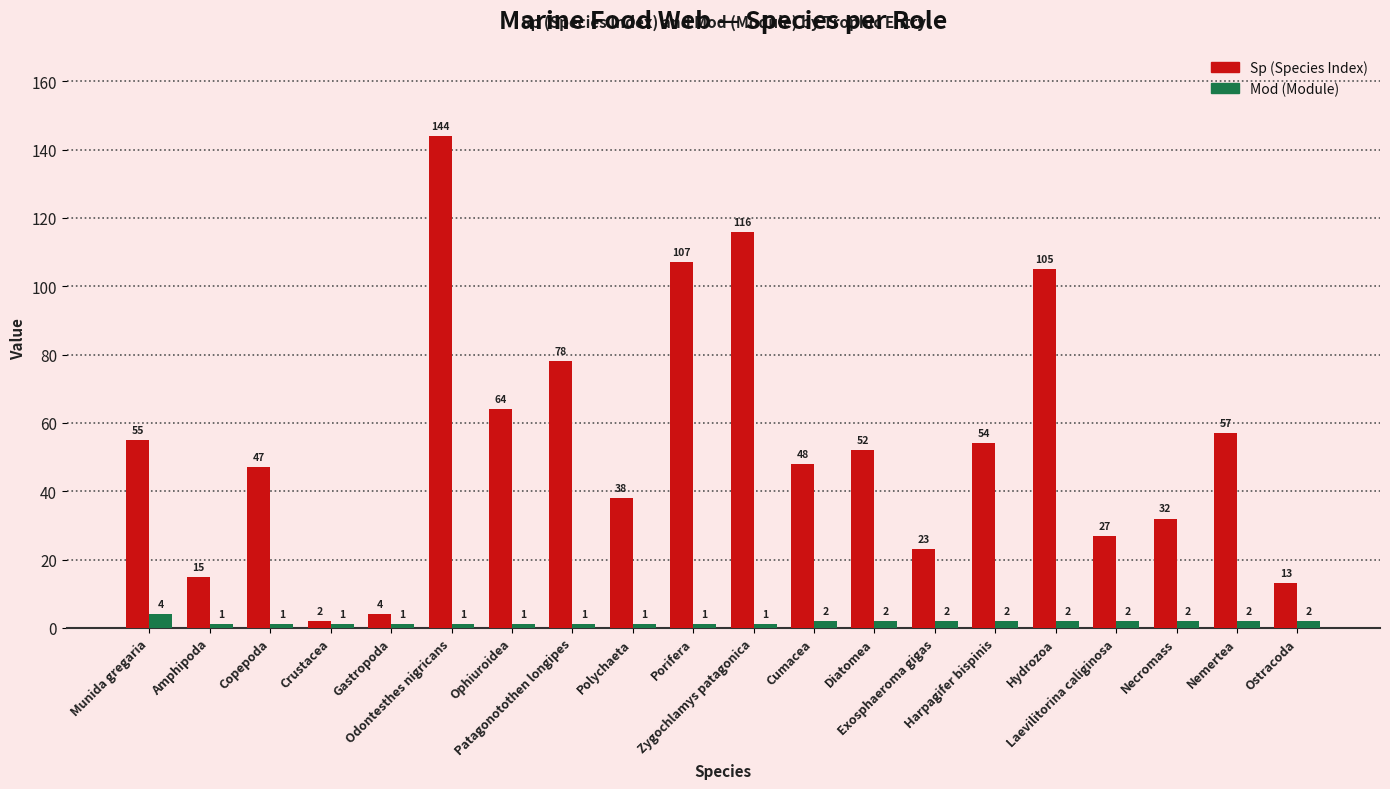

What is the greatest value displayed?

144